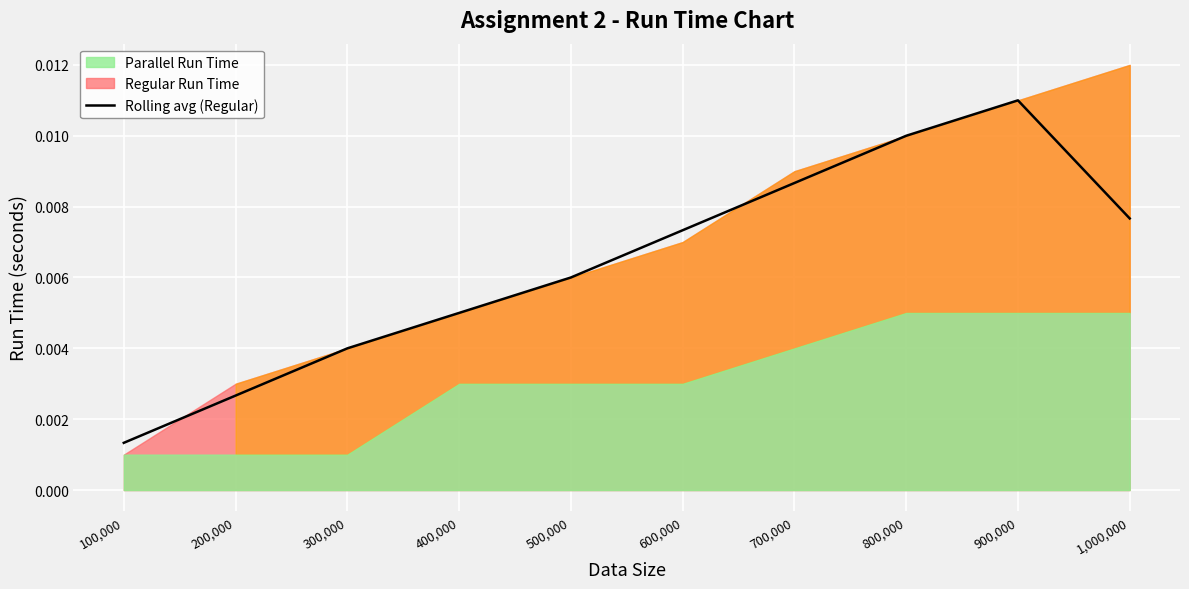

Which category has the lowest value across all series?

100,000